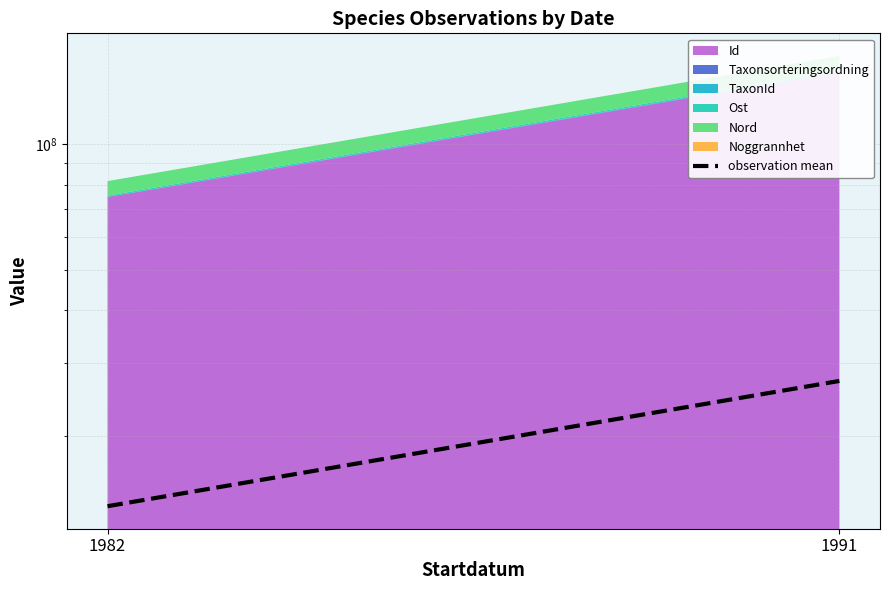

What is the change in value from 1982 to 1991?

+13524843.2